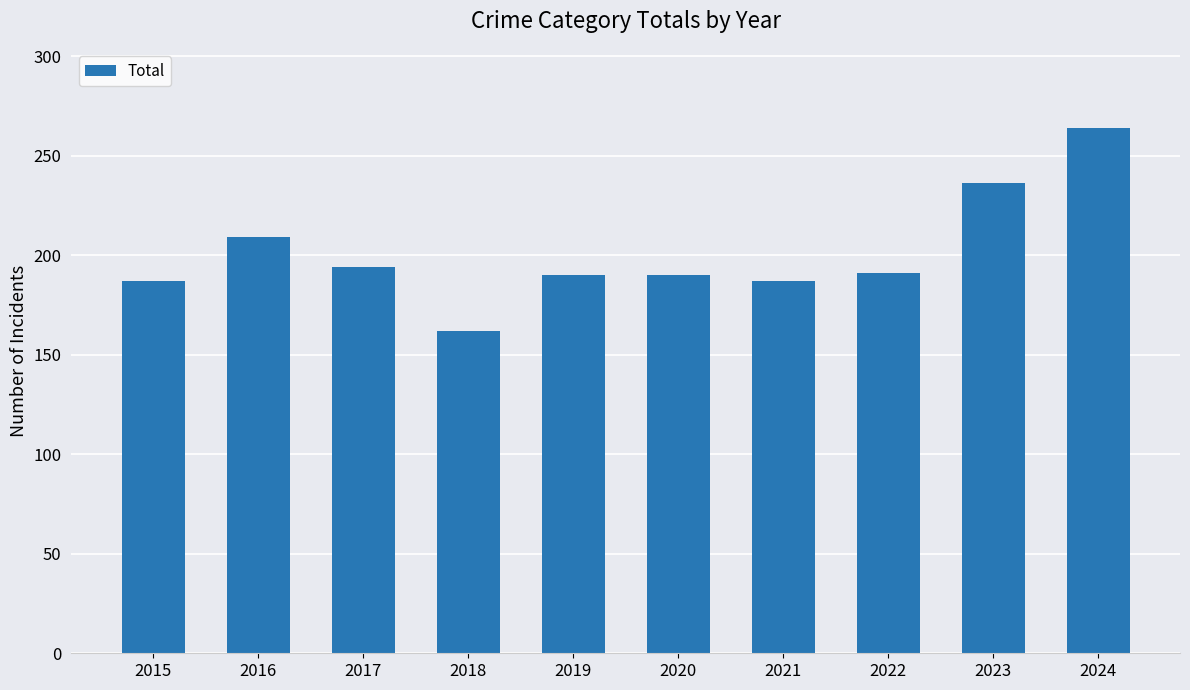

Where does the data first go above 191?

2016